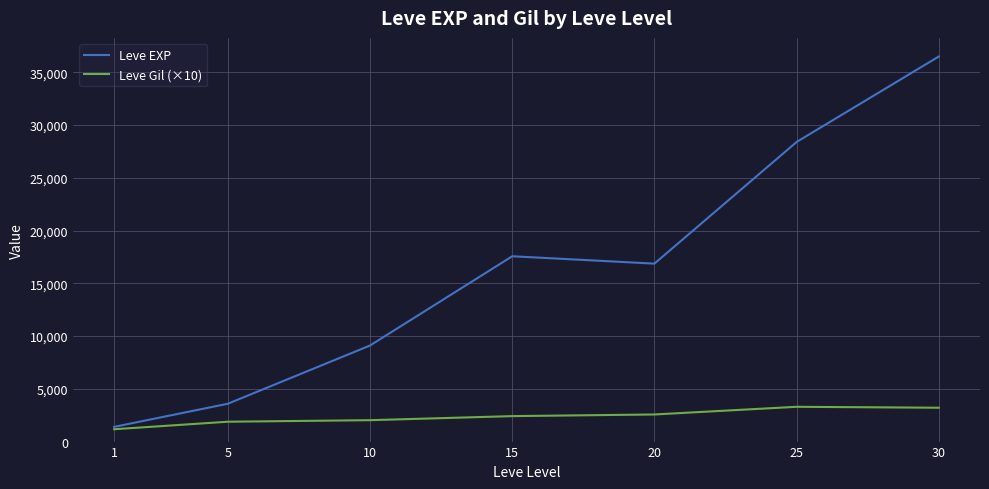

Does the chart display data point markers on the line(s)?

No